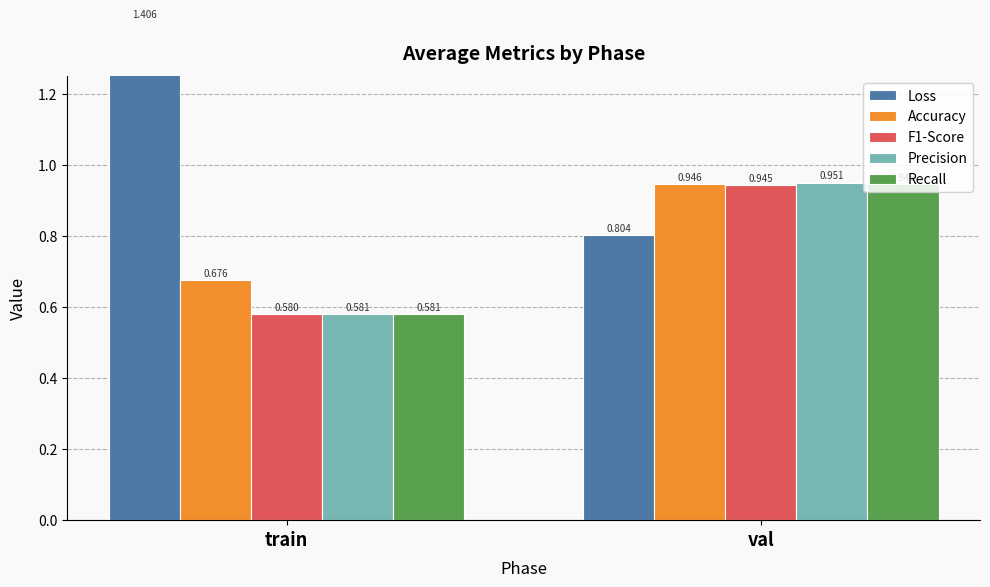

How many bars are there in each group?

5